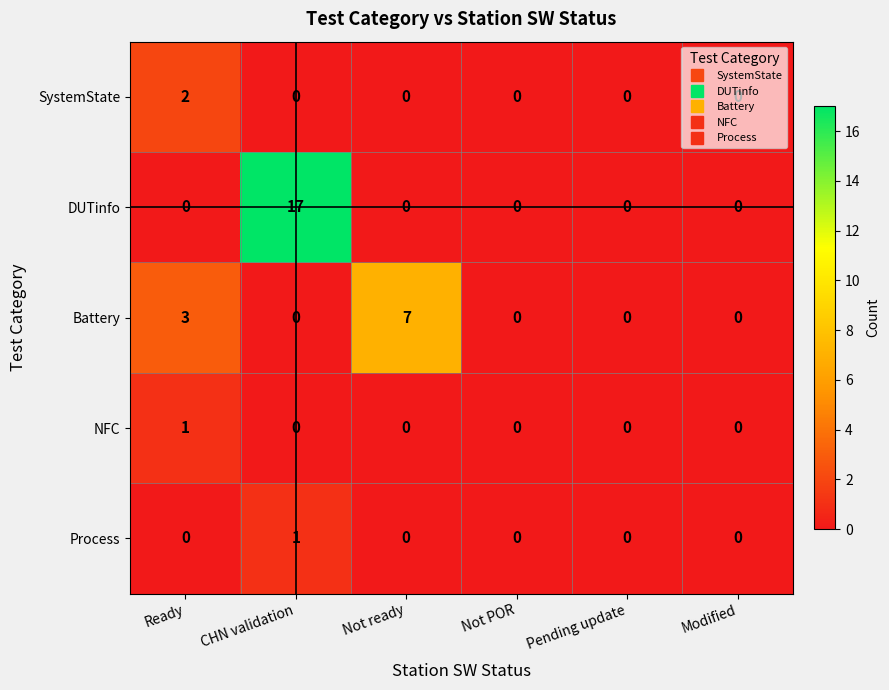

Is it true that Battery equals 3 at Ready?

True